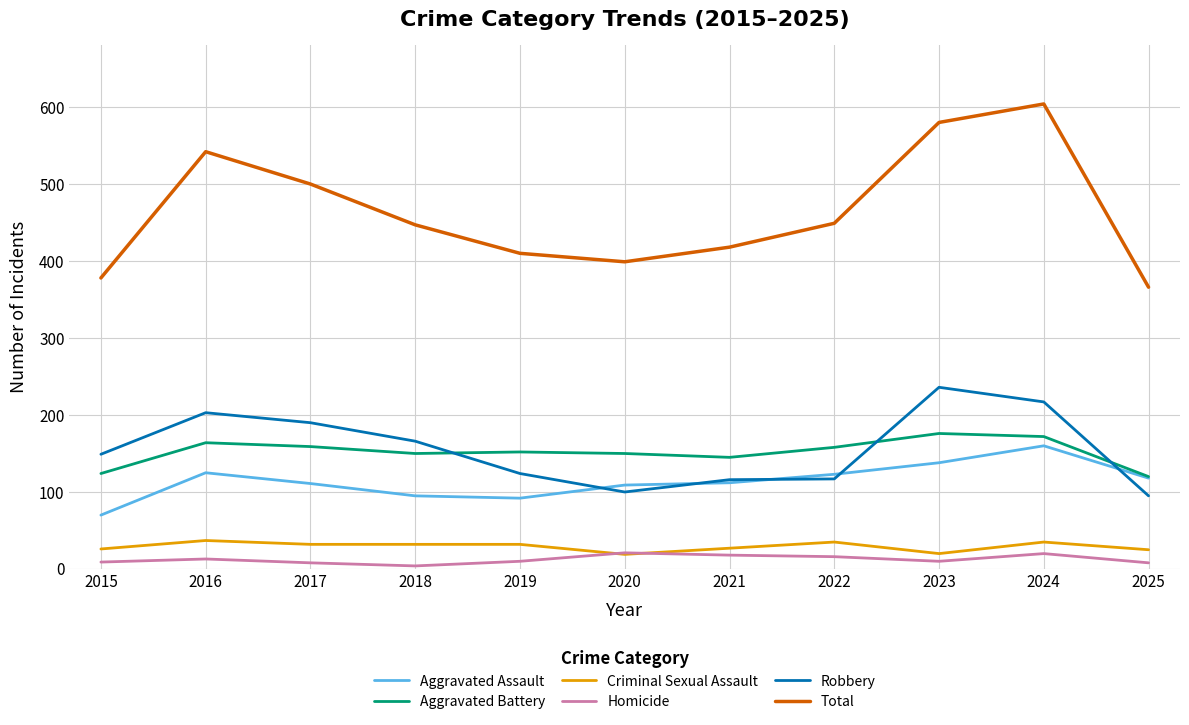

Which category has the highest value across all series?

2024